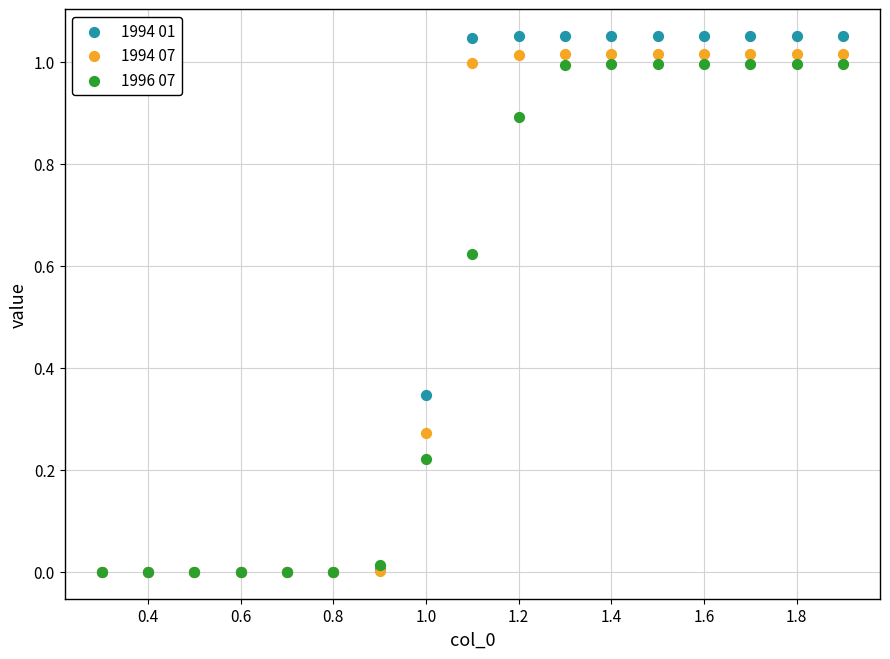

What are all the series names shown in the legend?

1994 01, 1994 07, 1996 07